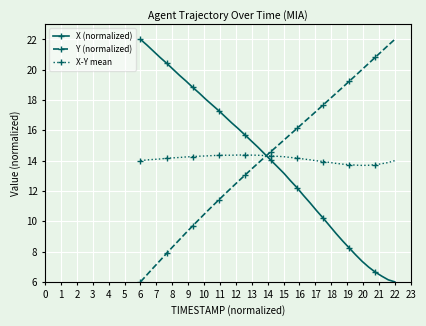

True or false: Y (normalized) has more than 1 points higher than both neighbors.

False